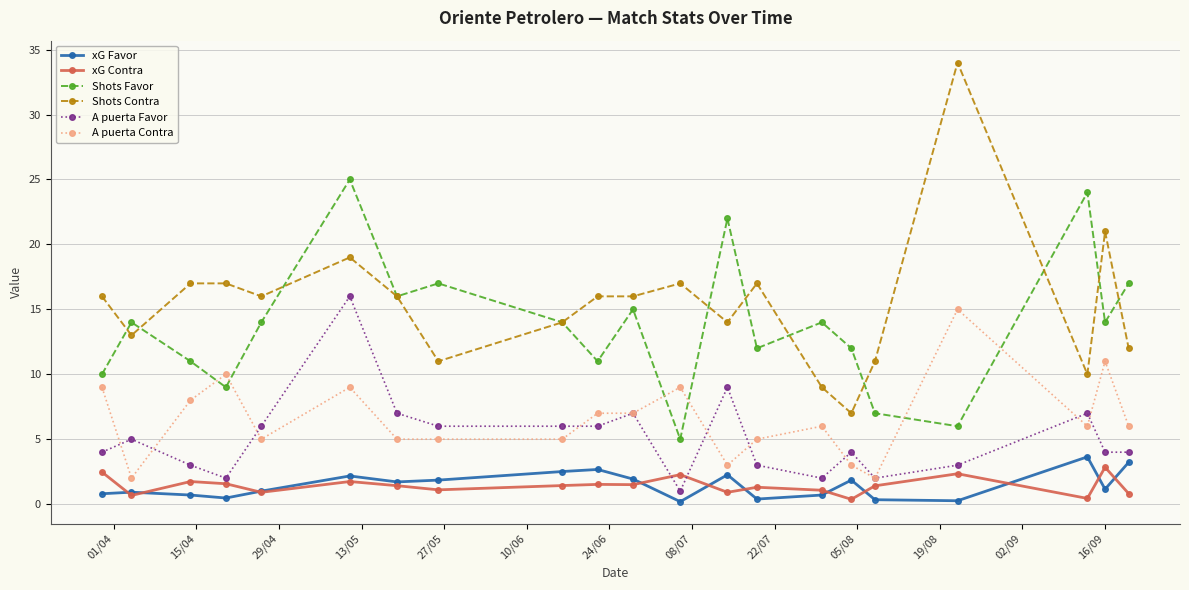

What is the lowest value of the Shots Favor series?

5.0